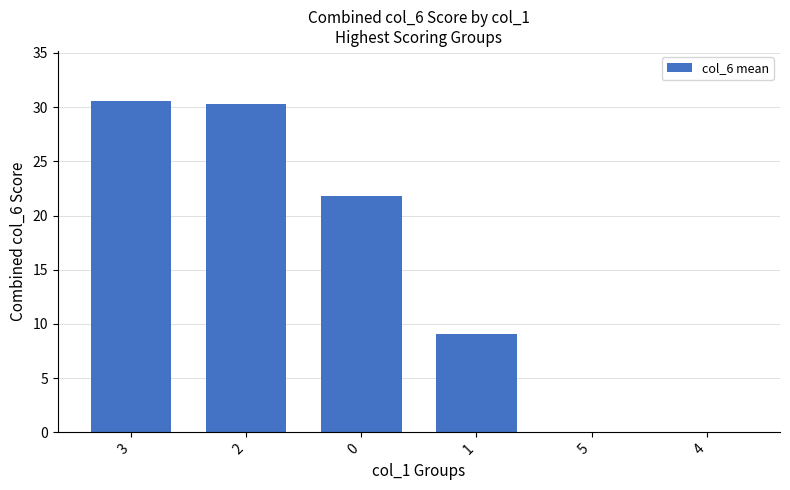

The value at 1 is 9.1. True or false?

True